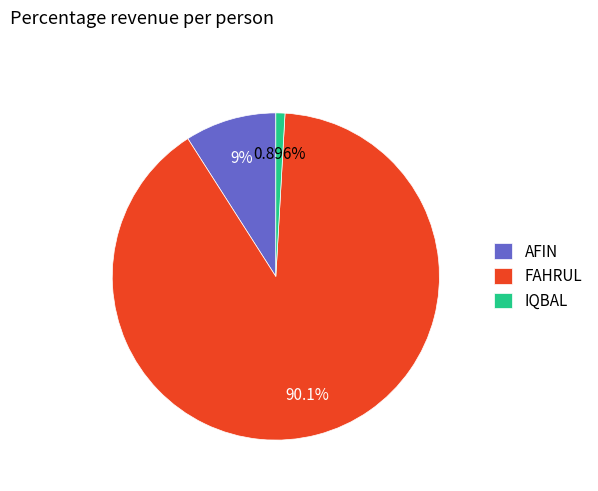

Is the sum of AFIN and IQBAL greater than half?

No